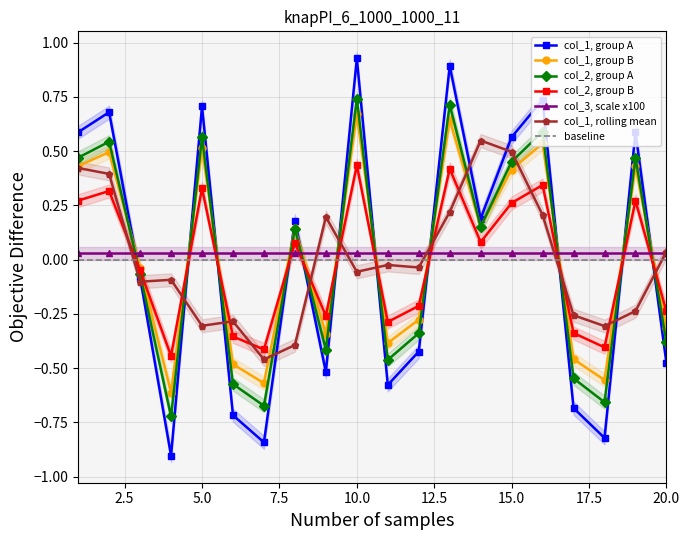

Which category has the highest value in the col_1 series?

10